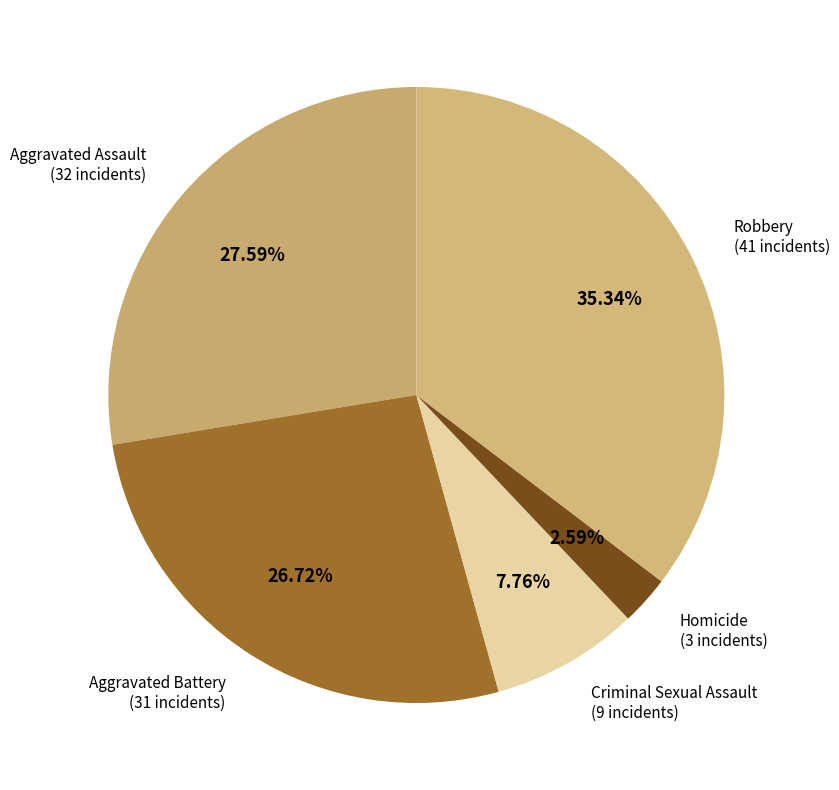

The Robbery slice represents 21% of the pie. True or false?

False